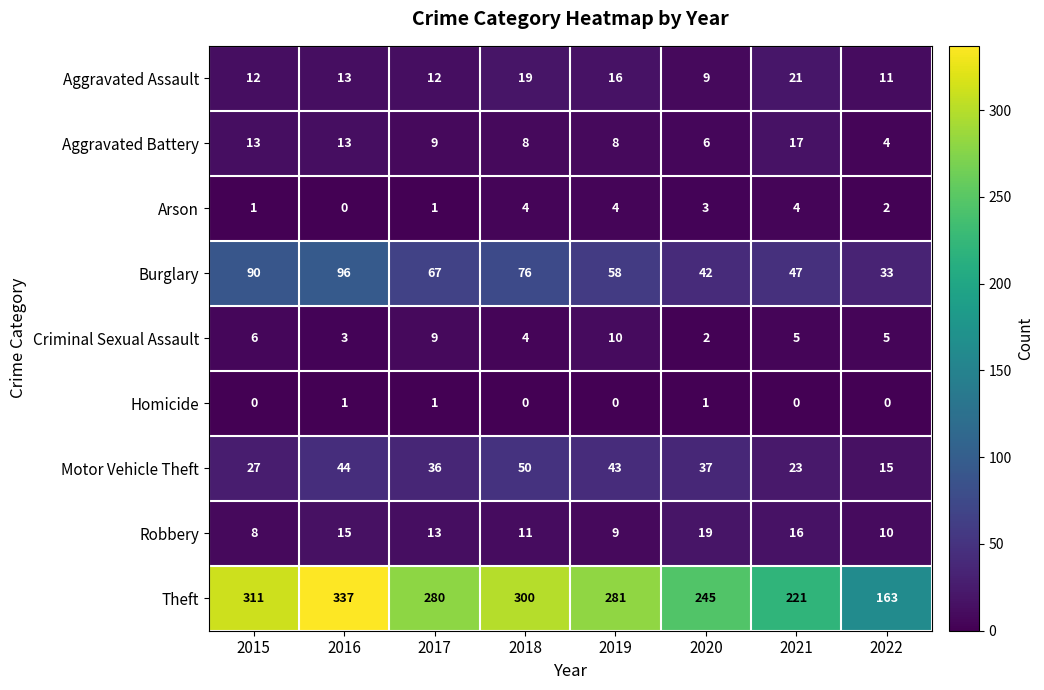

What is the sum of the Motor Vehicle Theft values at 2021 and 2018?

73